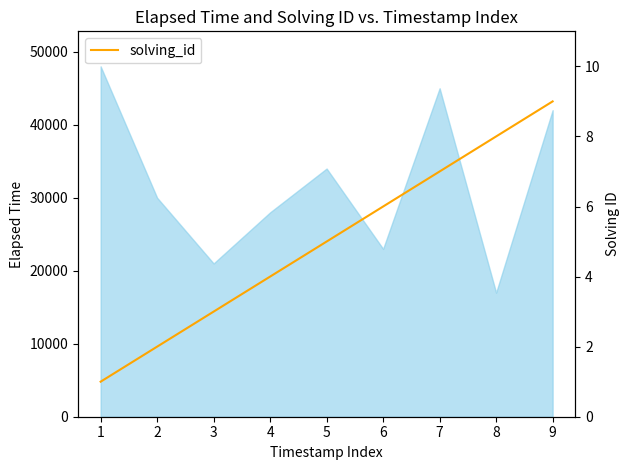

What is the value of the 1st point from the left?

1